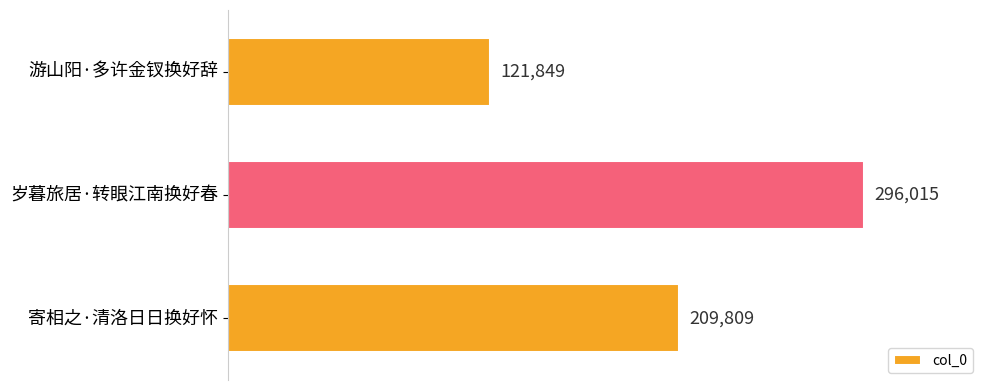

What is the value of the 1st bar from the top?

121849